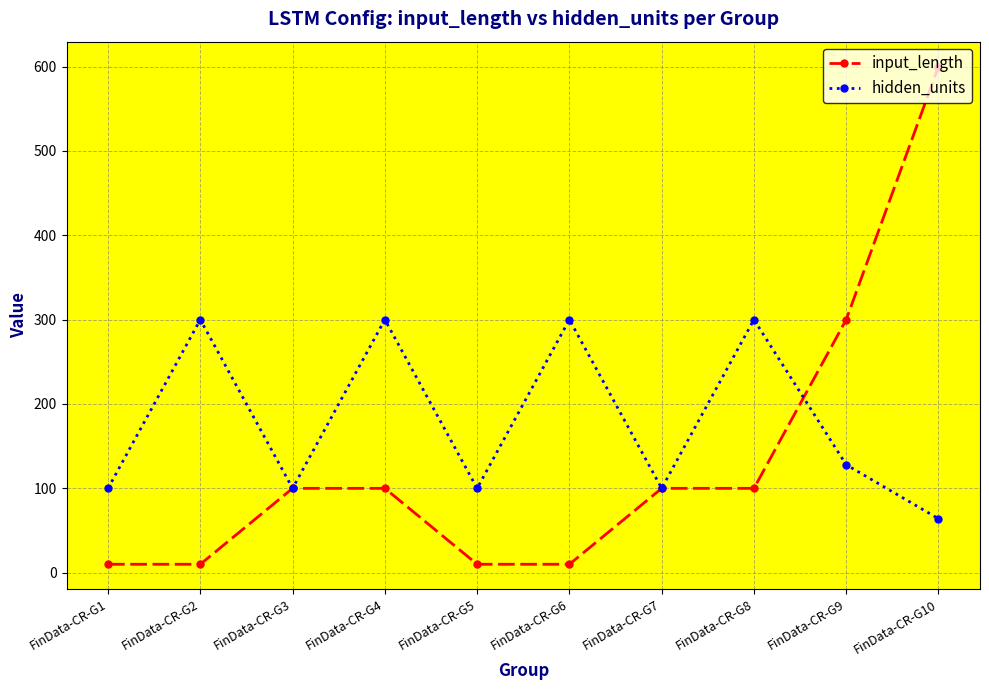

True or false: input_length has more than 2 points higher than both neighbors.

False